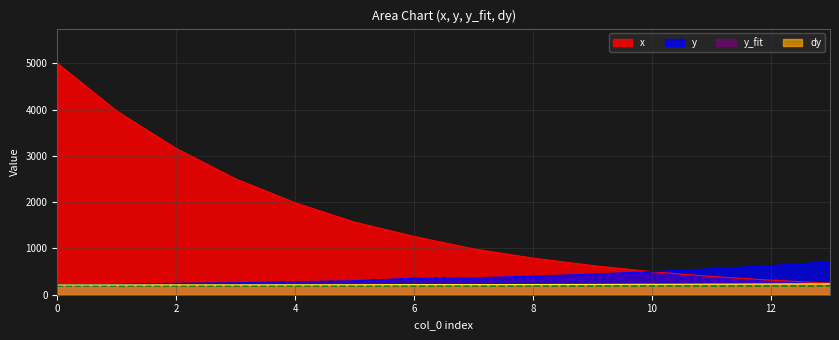

Count the number of categories in the chart.

14